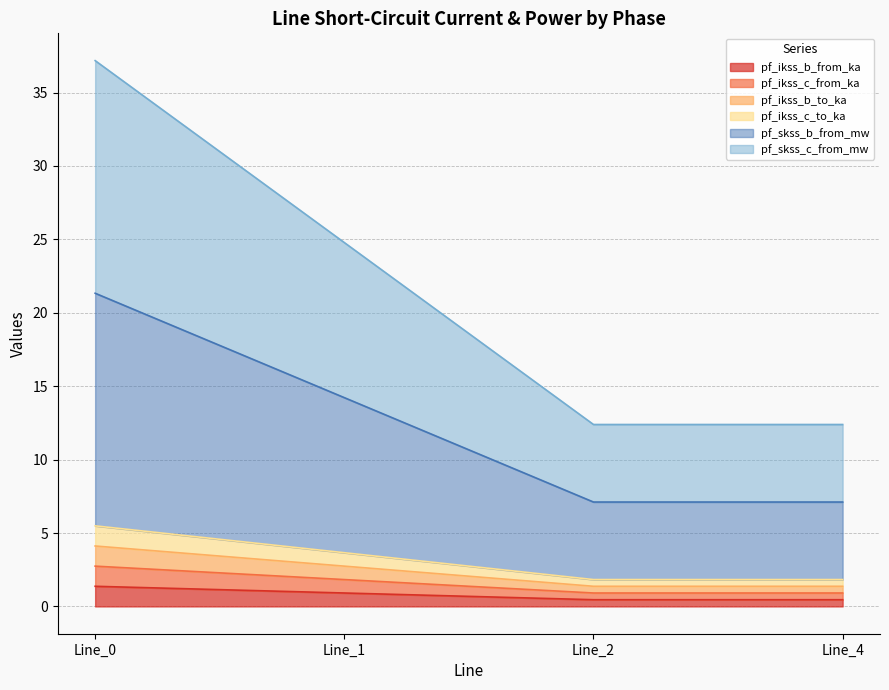

Which has a higher value, Line_1 or Line_2?

Line_1